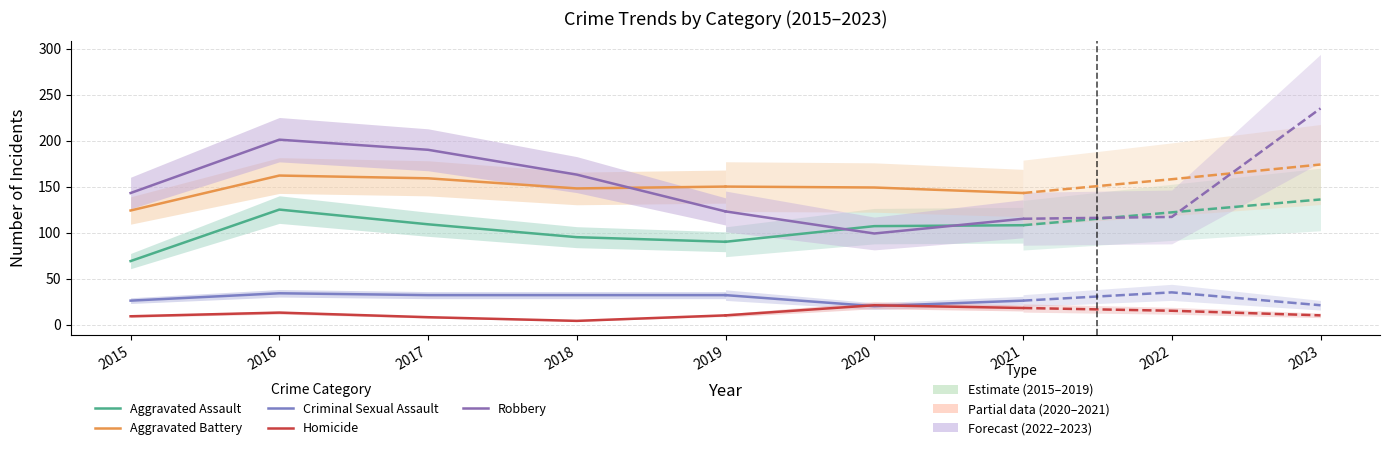

The value of Homicide at 2018 is 6. True or false?

False